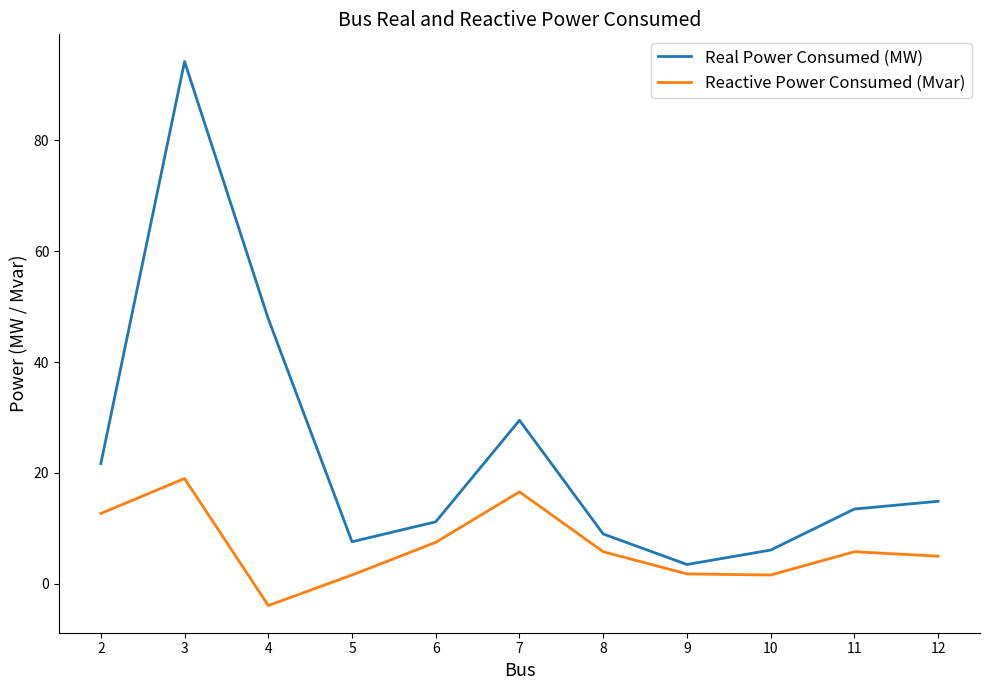

Where is Real Power Consumed (MW) nearest to the value 48?

4